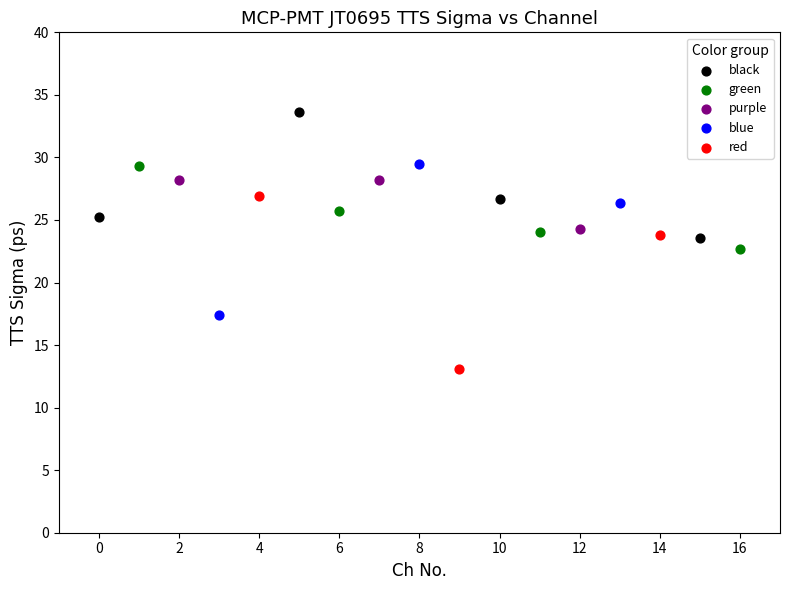

Which series reaches the maximum Y coordinate?

black